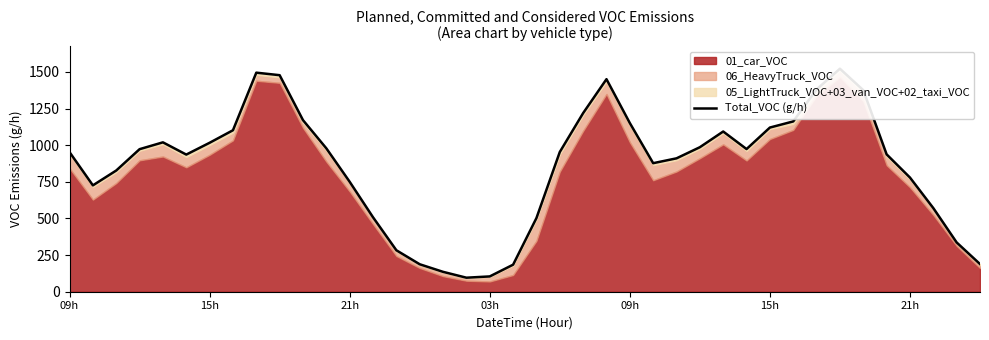

The chart shows a value of 1150.9 at 09h. True or false?

True